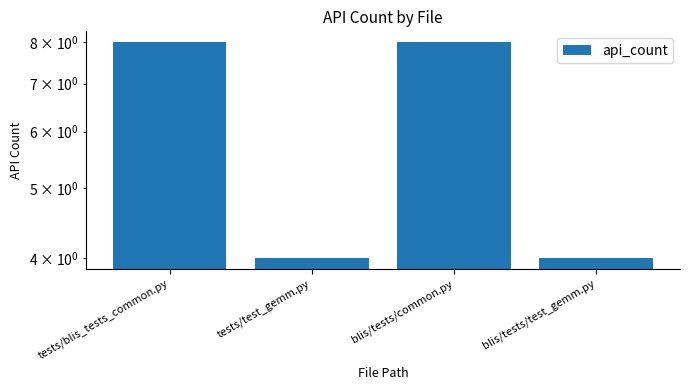

What is the change in value from tests/test_gemm.py to blis/tests/common.py?

+4